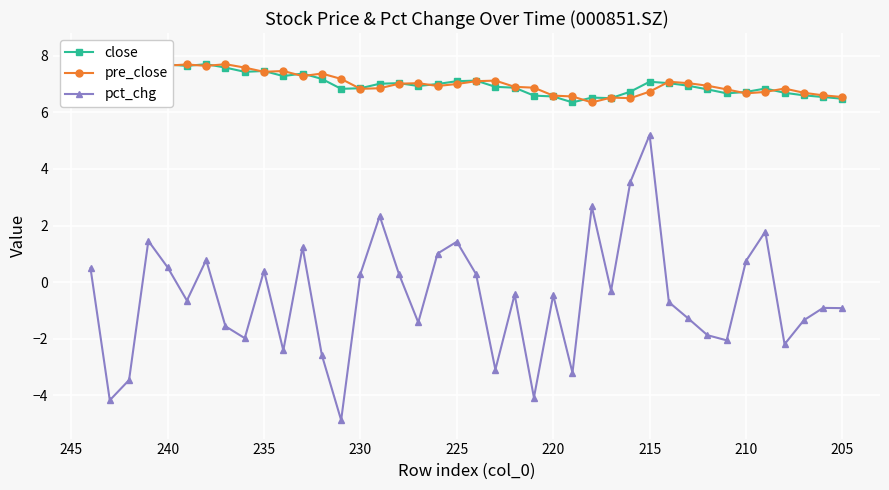

Count the number of categories in the chart.

40